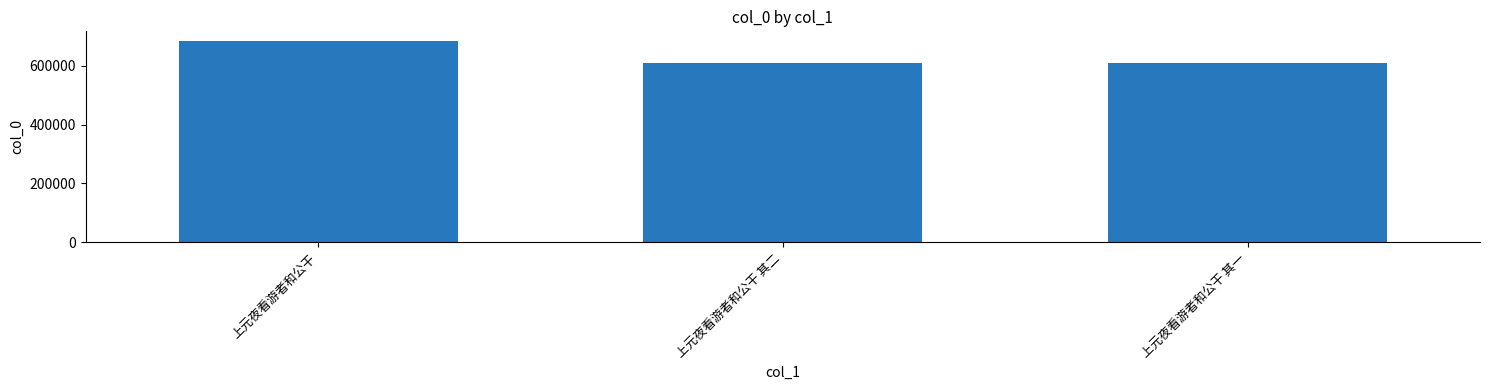

Count the number of data series in this chart.

1